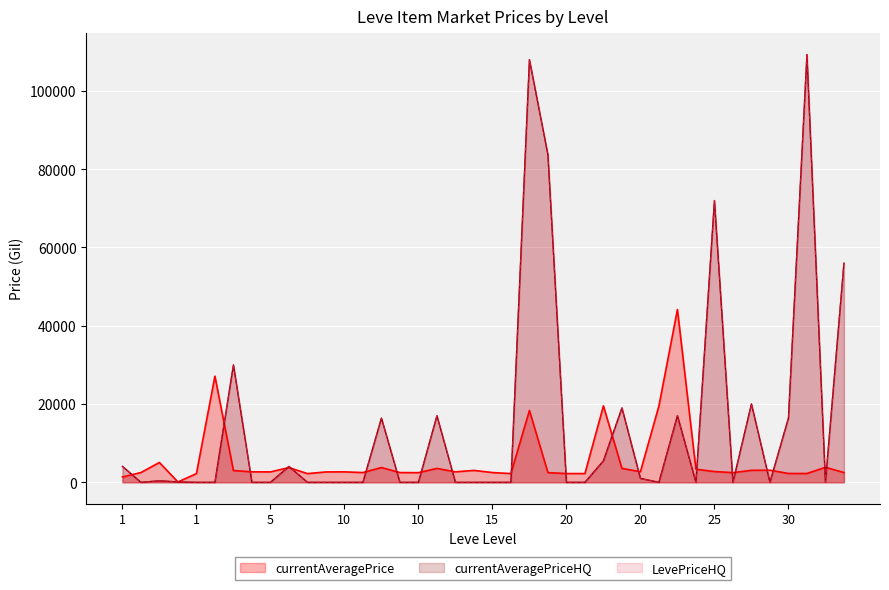

Which series has the widest spread of values?

currentAveragePriceHQ